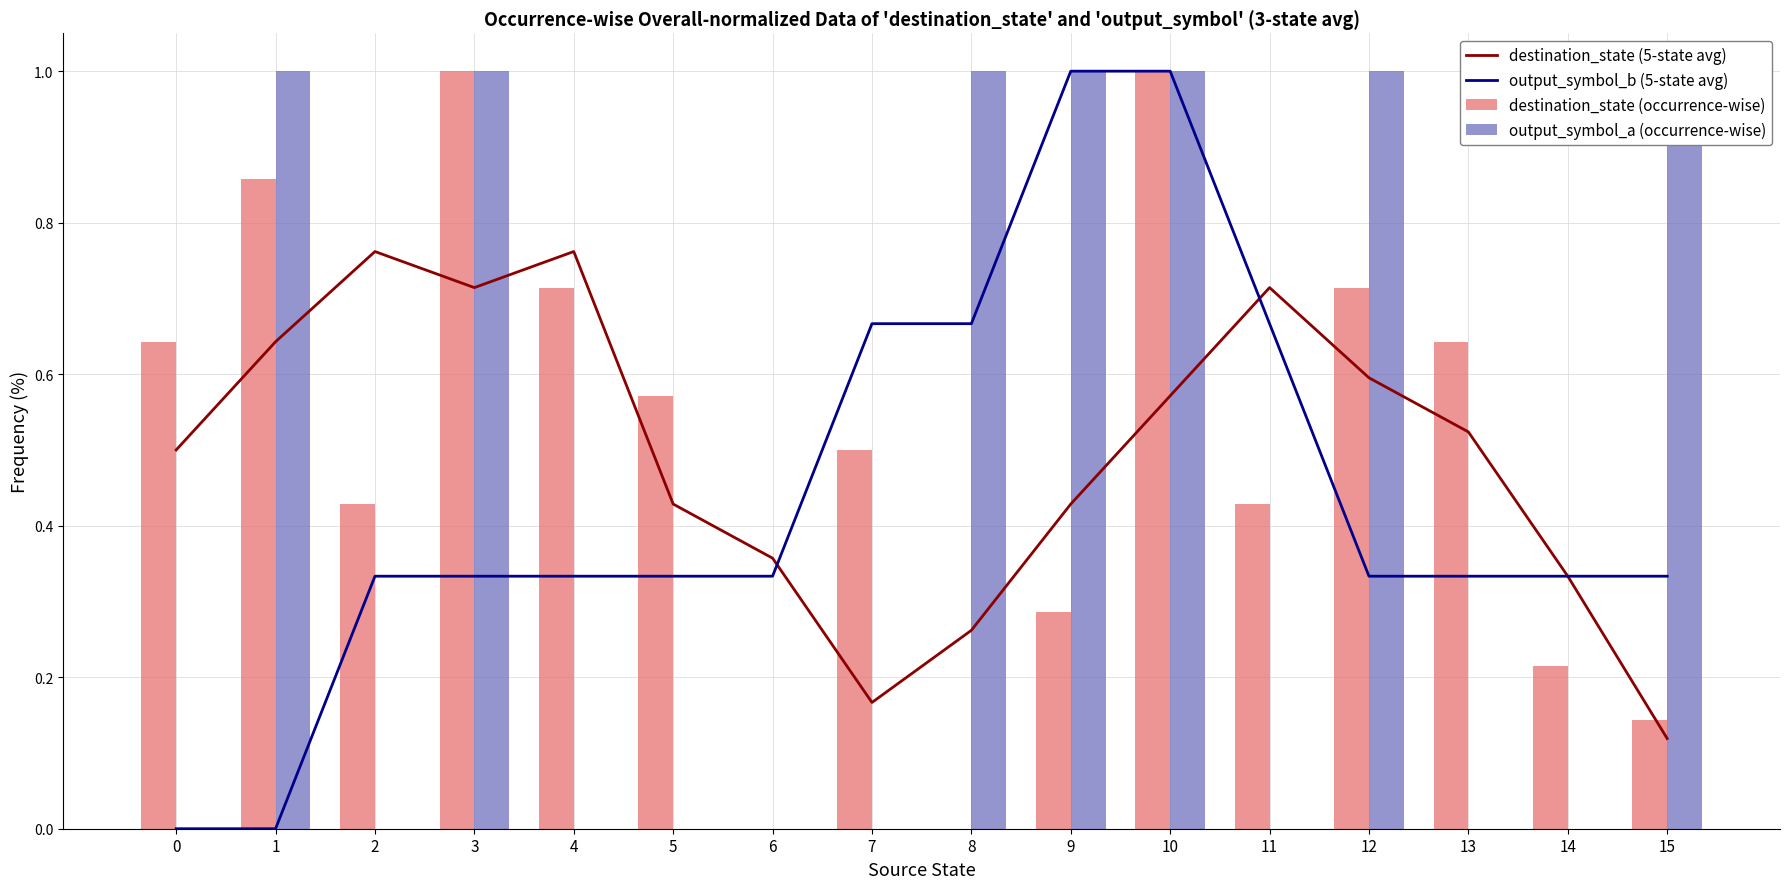

What is the maximum value for output_symbol_a (occurrence-wise)?

1.0